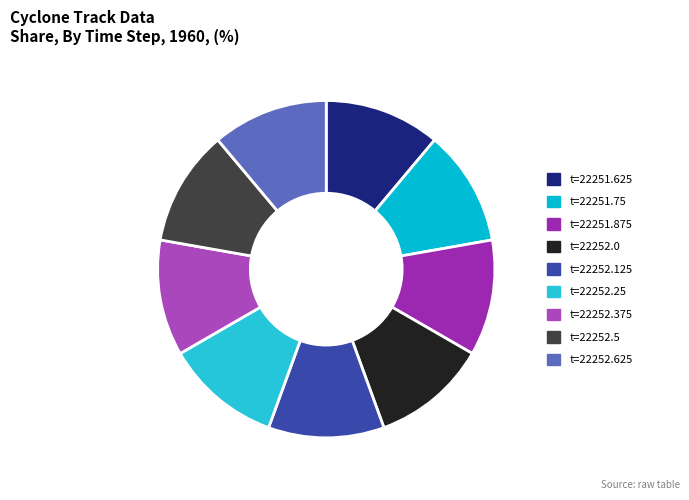

Does any single category account for the majority?

No